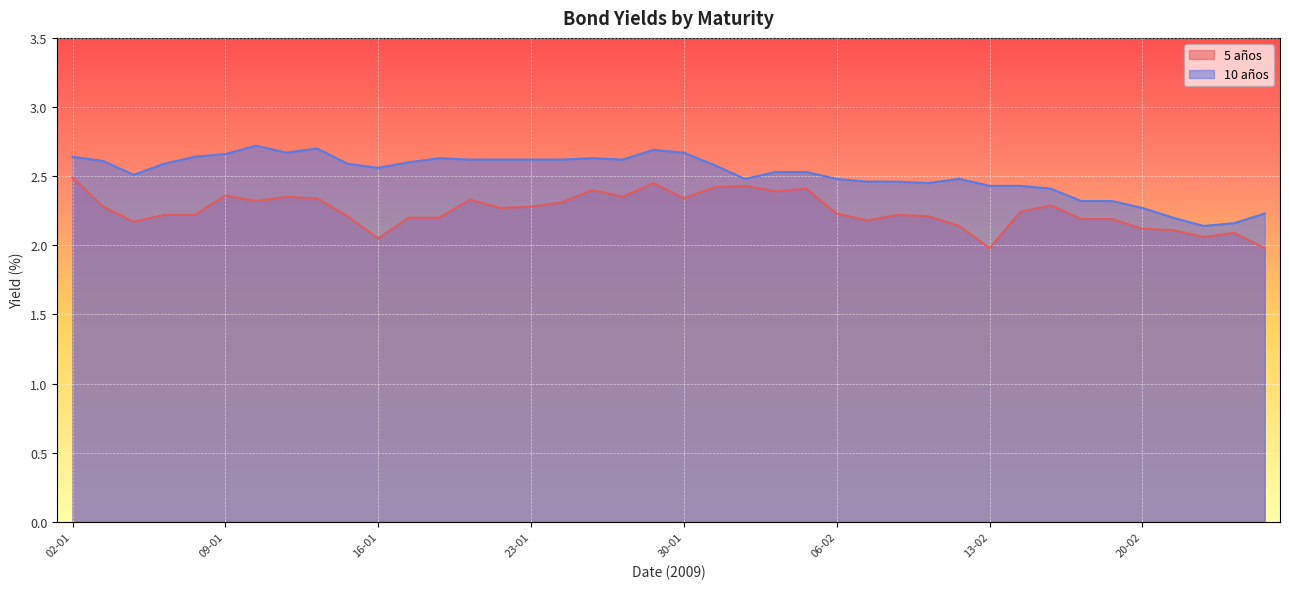

What is the difference between the highest and lowest values at 27-01?

0.2